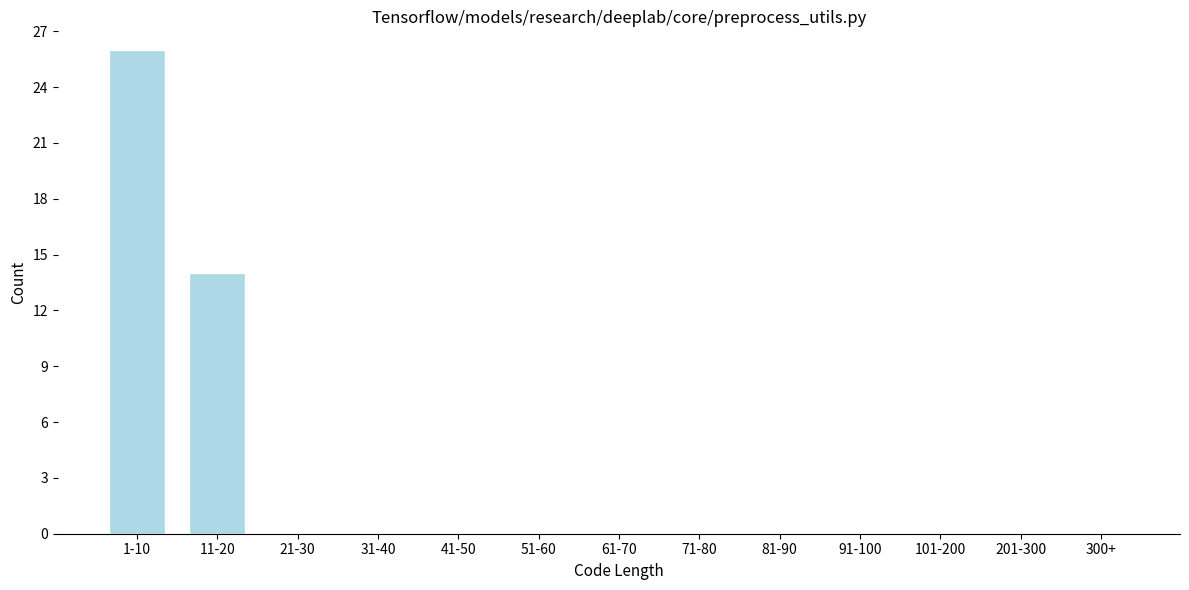

Reading right to left, extract all data points from this chart.

300+=0	201-300=0	101-200=0	91-100=0	81-90=0	71-80=0	61-70=0	51-60=0	41-50=0	31-40=0	21-30=0	11-20=14	1-10=26